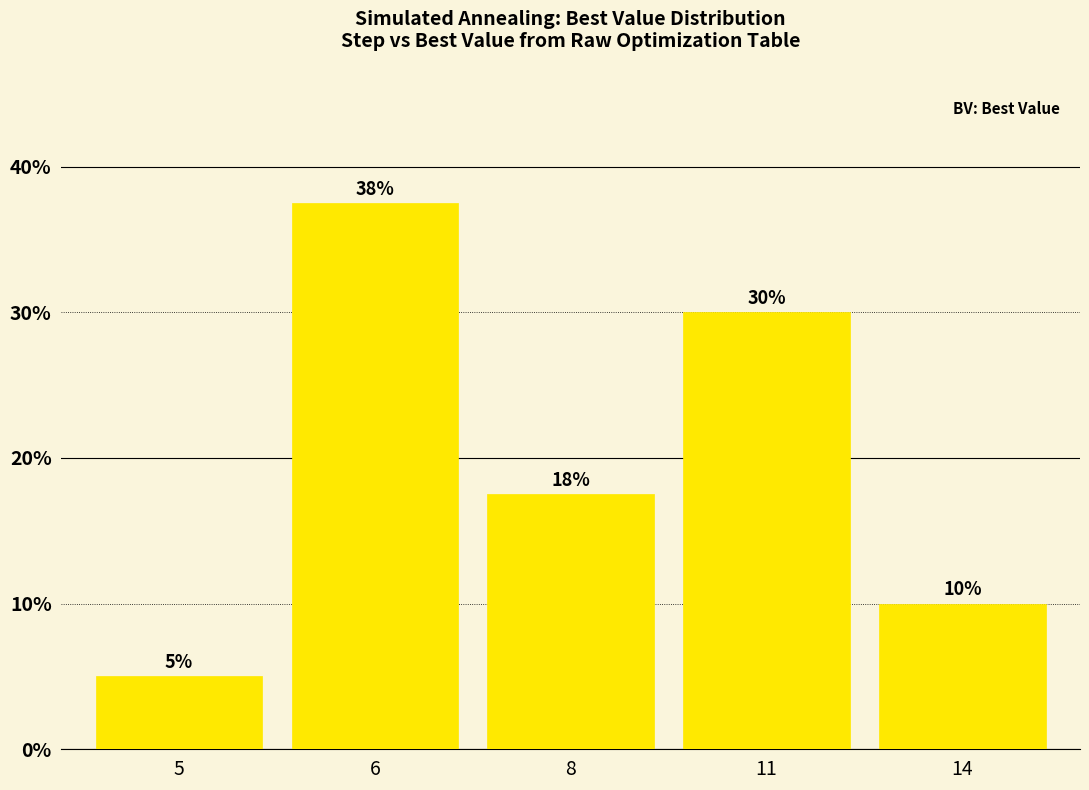

What is the smallest value displayed?

5.0